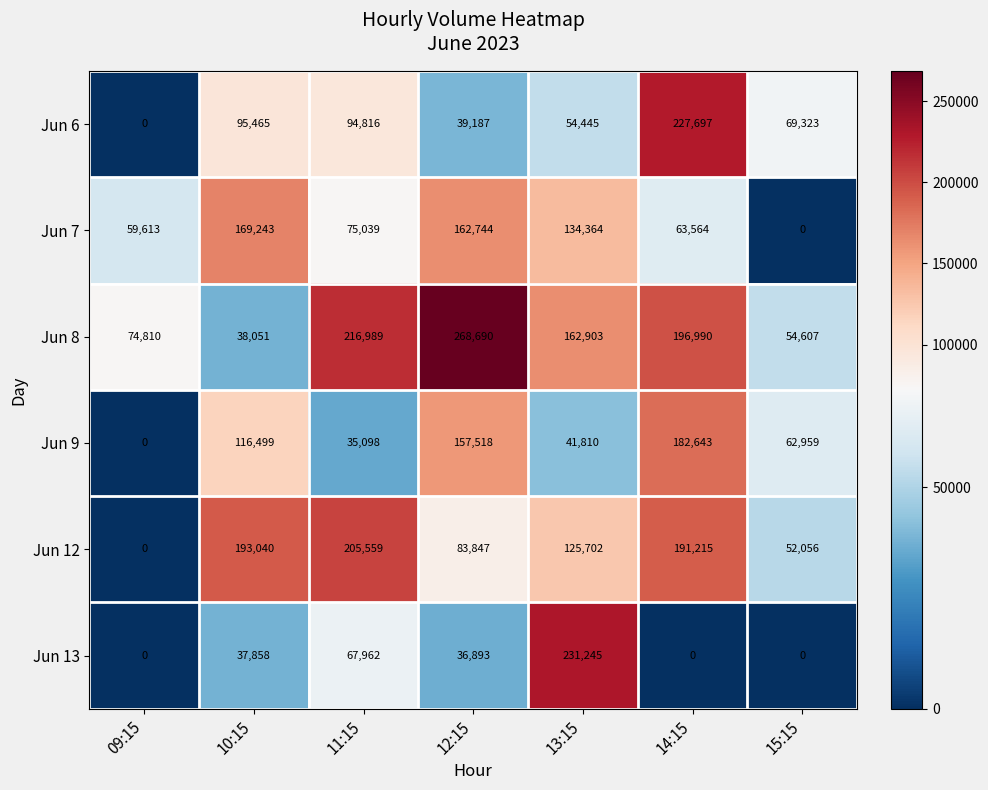

The value of Jun 6 at 09:15 is 0. True or false?

True